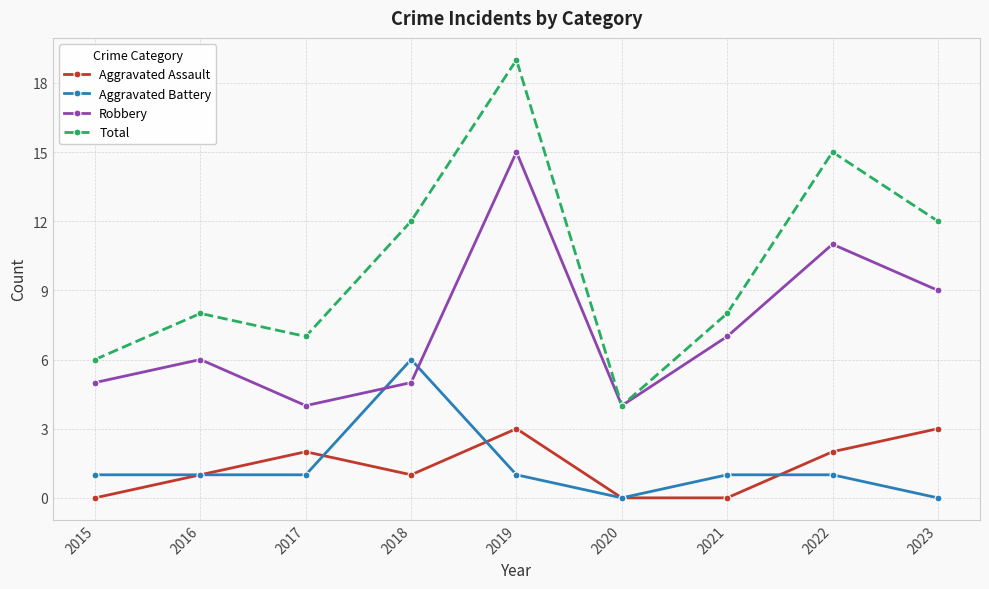

How many data points does each series have?

9